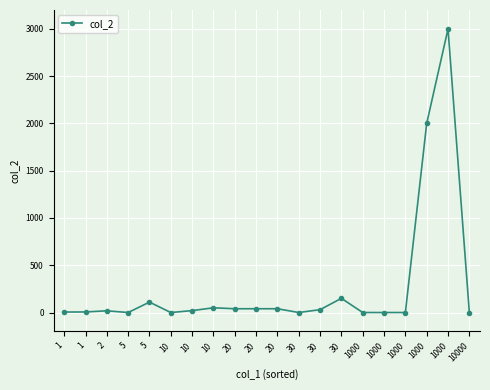

Is it true that the value at 1000 is 4839?

False